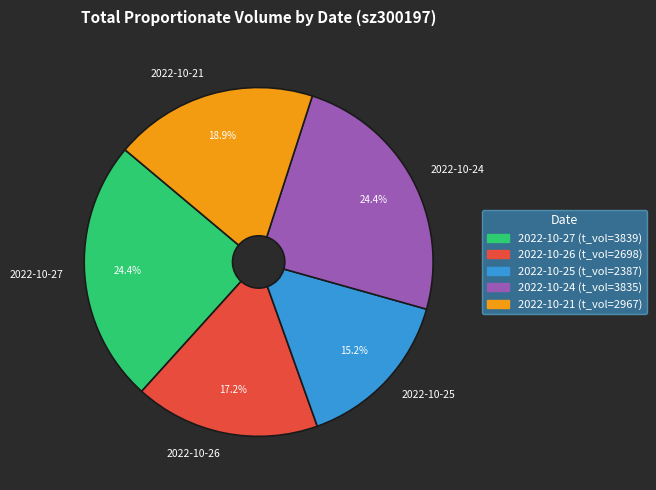

How many segments does this pie chart have?

5